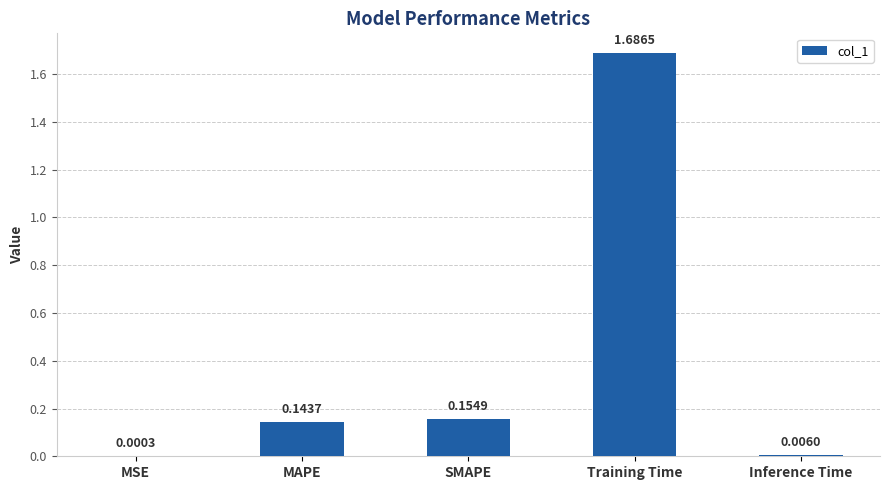

Where is the data nearest to the value 0?

MSE